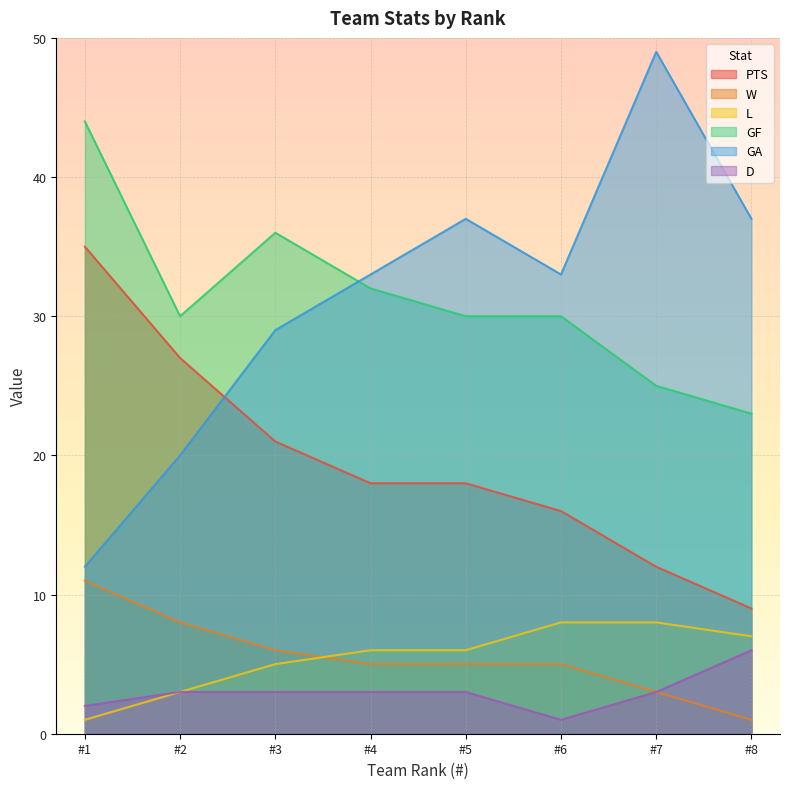

Reading left to right, extract all data points from this chart.

PTS: #1=35	#2=27	#3=21	#4=18	#5=18	#6=16	#7=12	#8=9
W: #1=11	#2=8	#3=6	#4=5	#5=5	#6=5	#7=3	#8=1
L: #1=1	#2=3	#3=5	#4=6	#5=6	#6=8	#7=8	#8=7
GF: #1=44	#2=30	#3=36	#4=32	#5=30	#6=30	#7=25	#8=23
GA: #1=12	#2=20	#3=29	#4=33	#5=37	#6=33	#7=49	#8=37
D: #1=2	#2=3	#3=3	#4=3	#5=3	#6=1	#7=3	#8=6